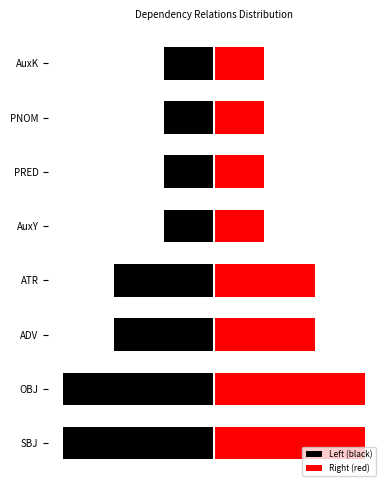

What is the average value of the Right (red) series?

2